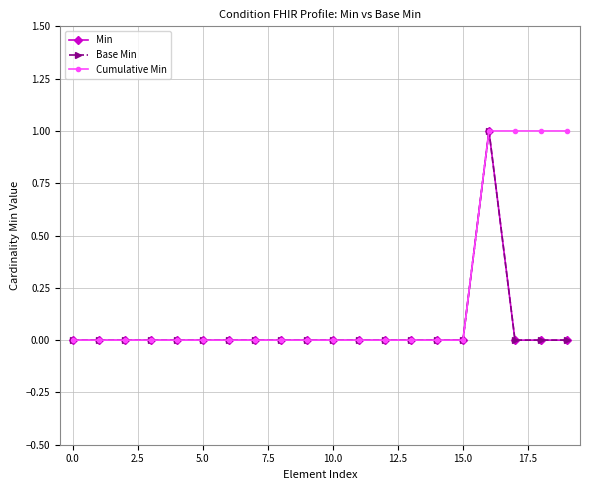

Does the chart have visible grid lines?

Yes